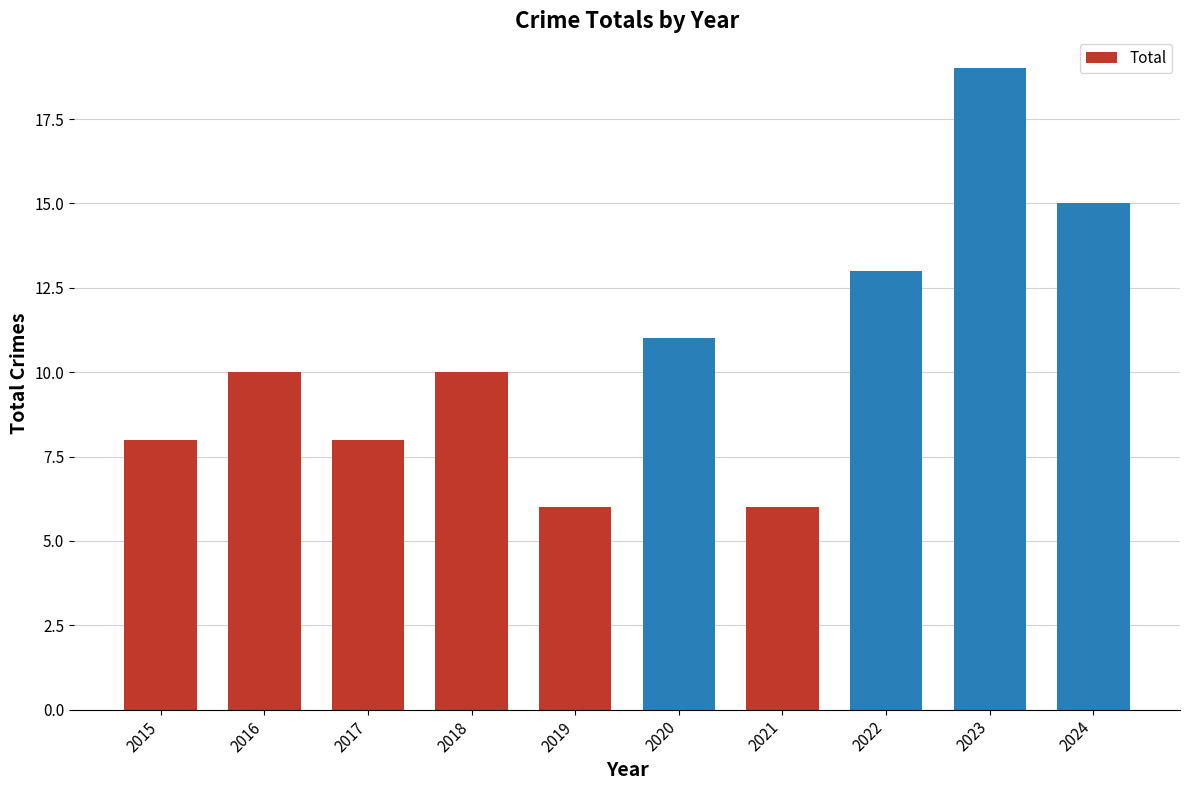

Are the bars horizontal?

No